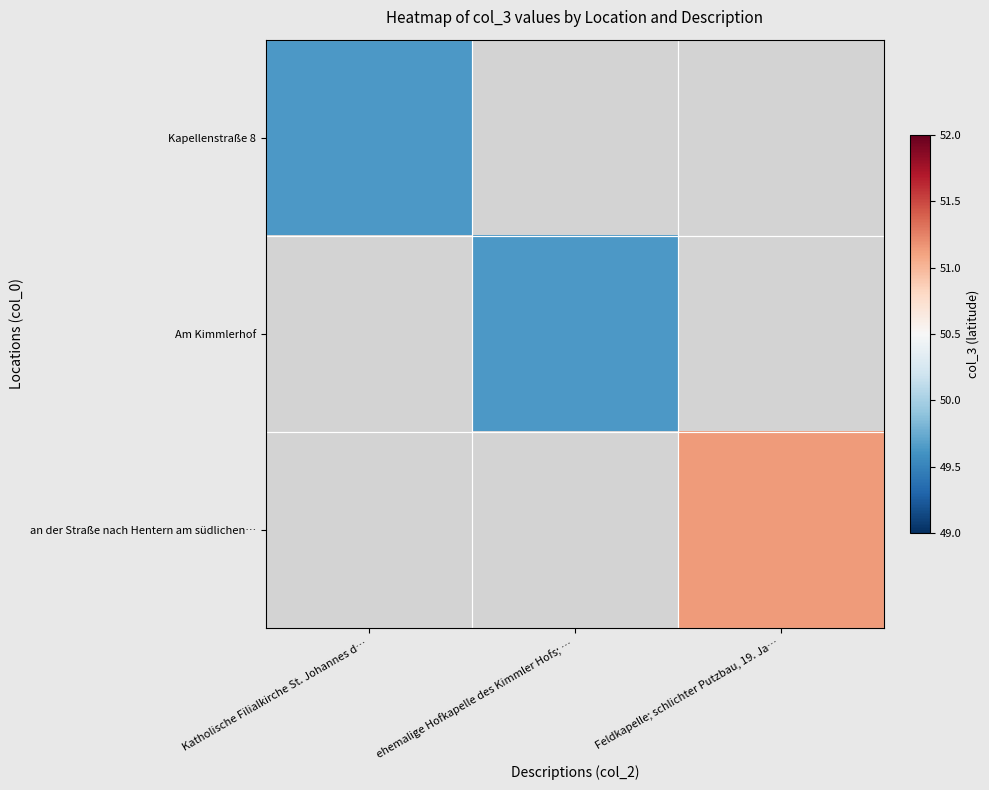

Count the number of data series in this chart.

3